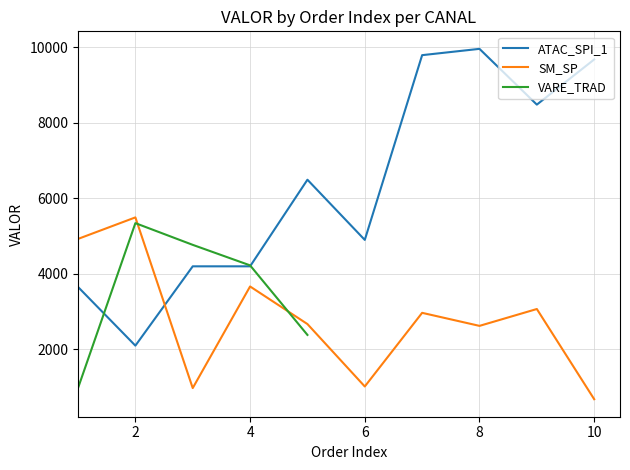

The value of ATAC_SPI_1 at 6 is 2648.2. True or false?

False